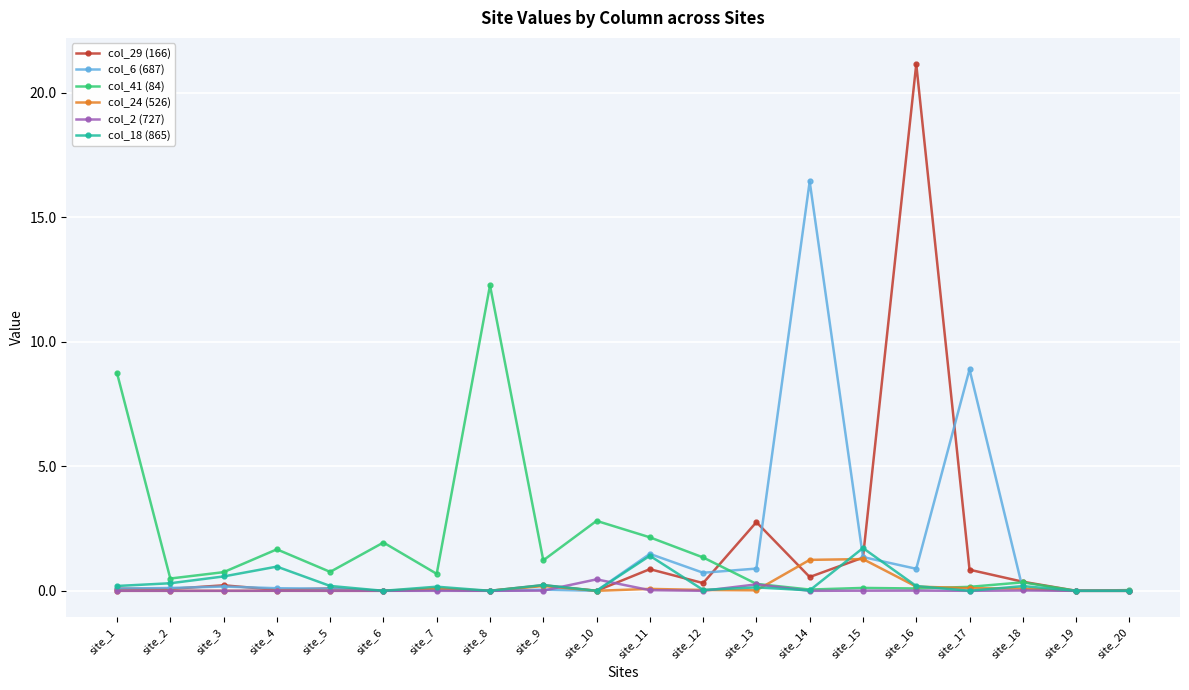

Is it true that col_29 (166) equals 0.6 at site_14?

True